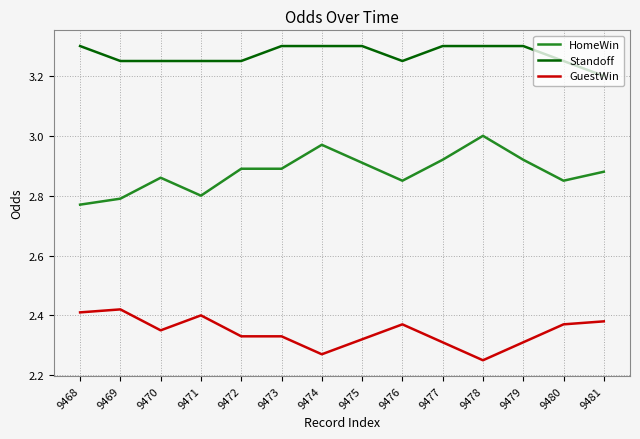

Which series has the largest total across all categories?

Standoff